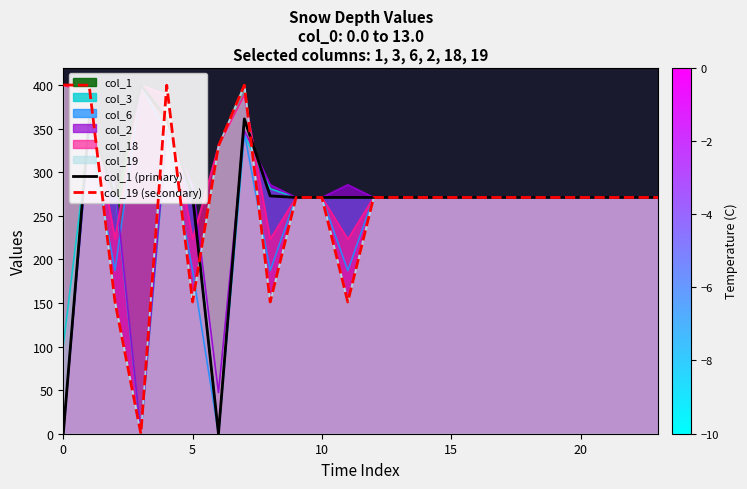

What is the greatest value displayed?

400.0